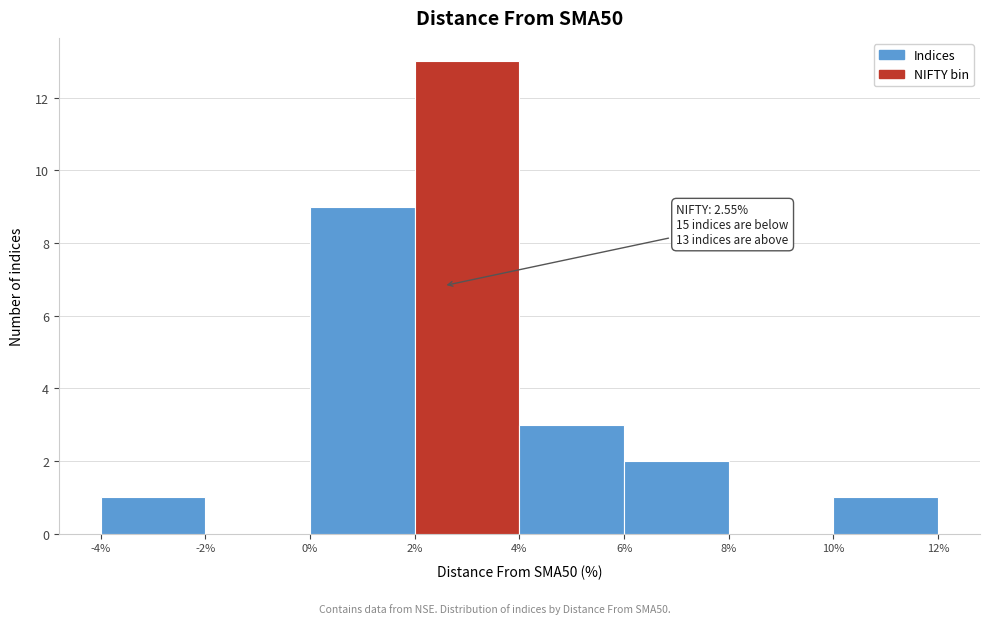

Over which range of the x-axis is the bar tallest?

2% to 4%